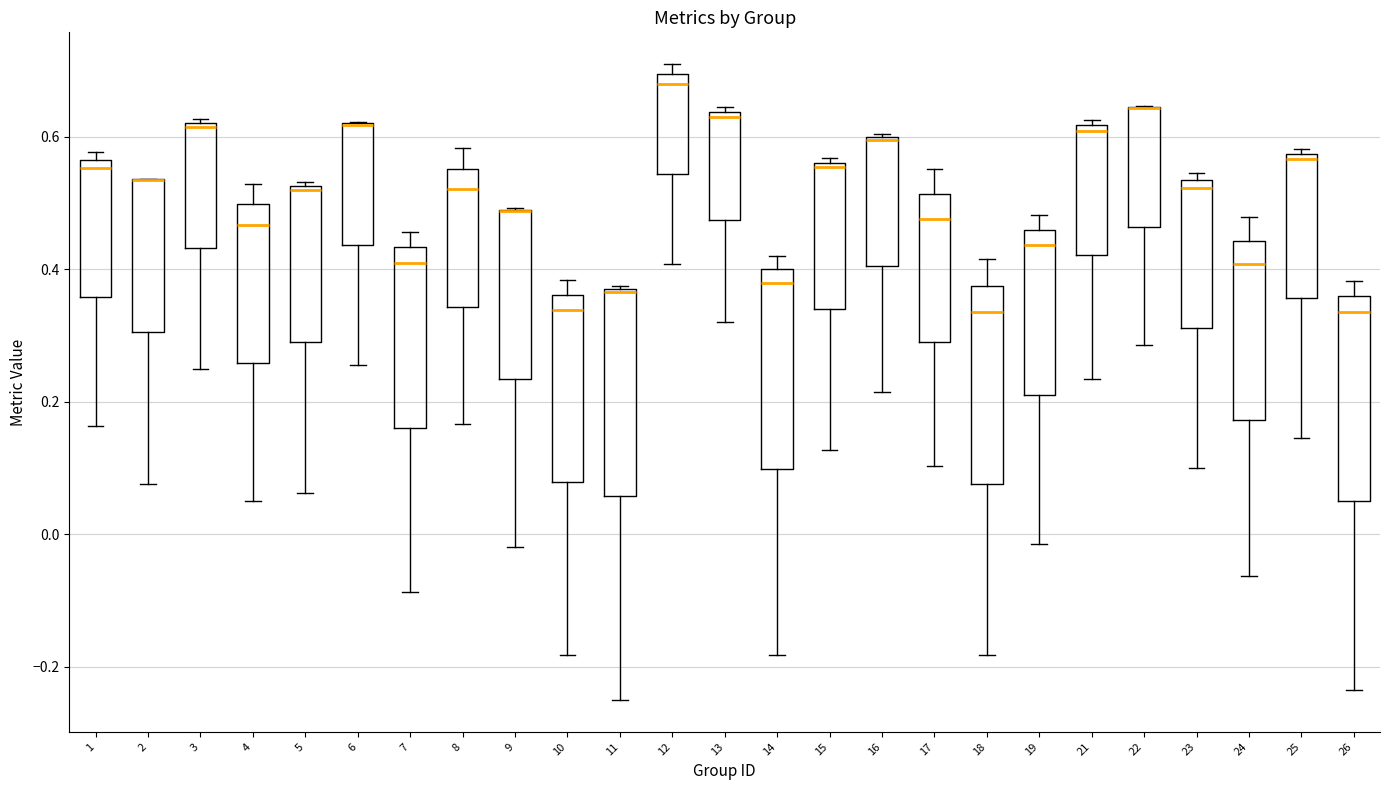

Where does the upper whisker of the box at x = 4 end on the y-axis? The values are not printed on the chart, so give them approximately, as read against the axis.

0.52